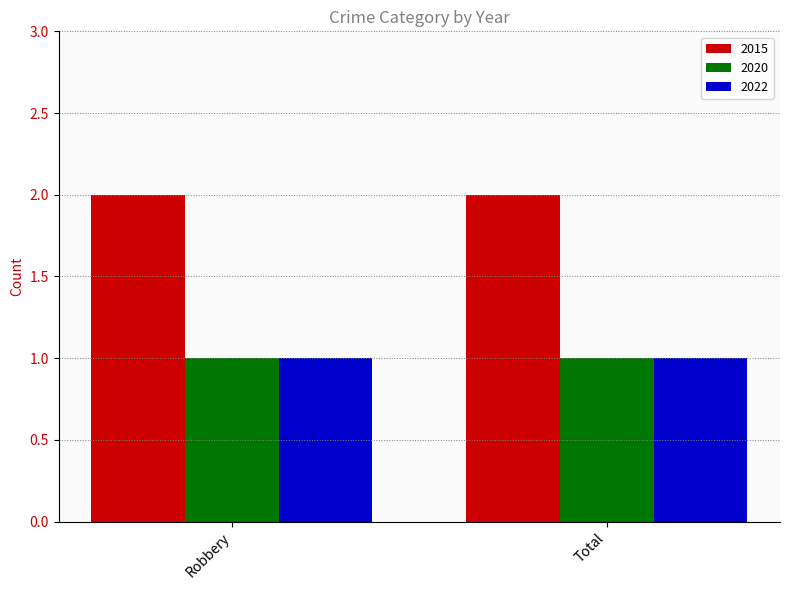

Reading left to right, list all the values displayed in this chart.

2015: 2	2
2020: 1	1
2022: 1	1